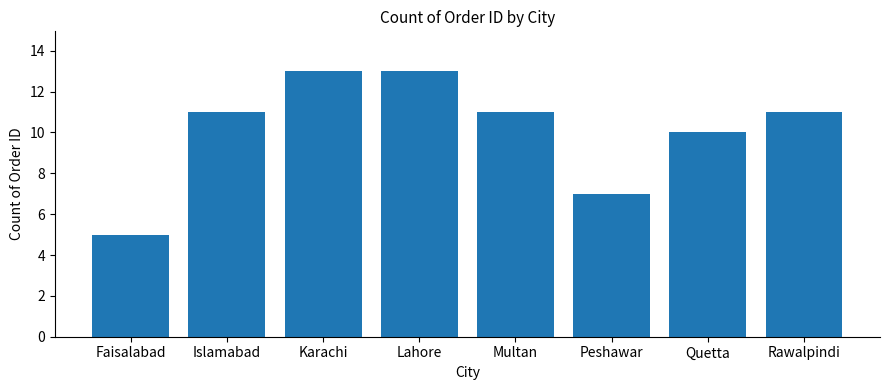

At which label is the value closest to 9?

Quetta